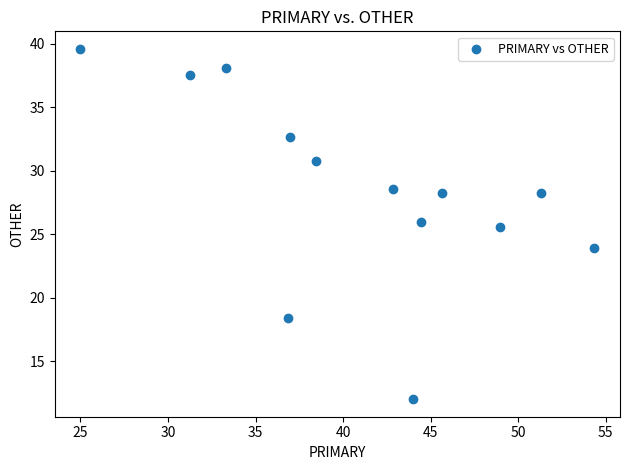

What is the range of Y values (max minus min)?

27.6